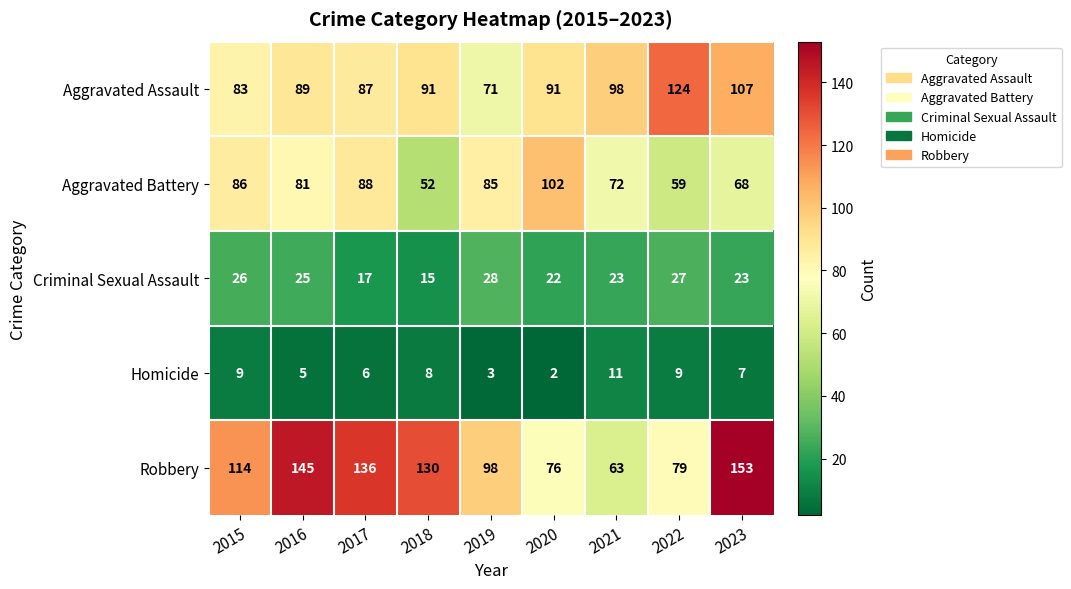

Which category has the lowest value across all series?

2020